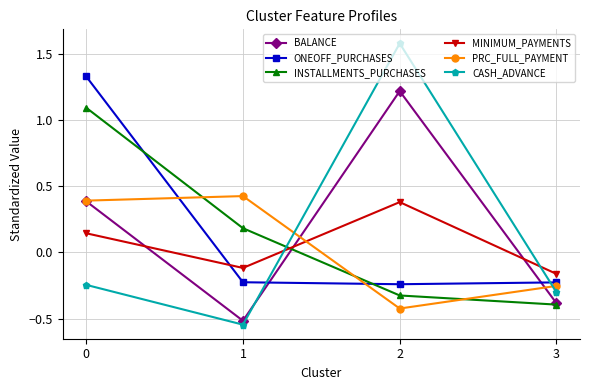

Where is INSTALLMENTS_PURCHASES nearest to the value 0?

1